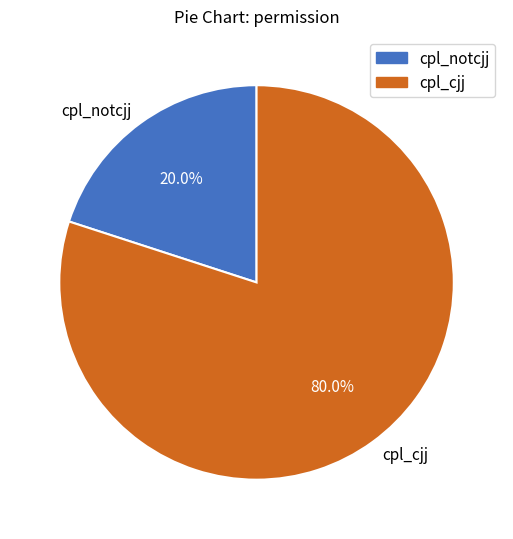

The cpl_cjj slice represents 85% of the pie. True or false?

False